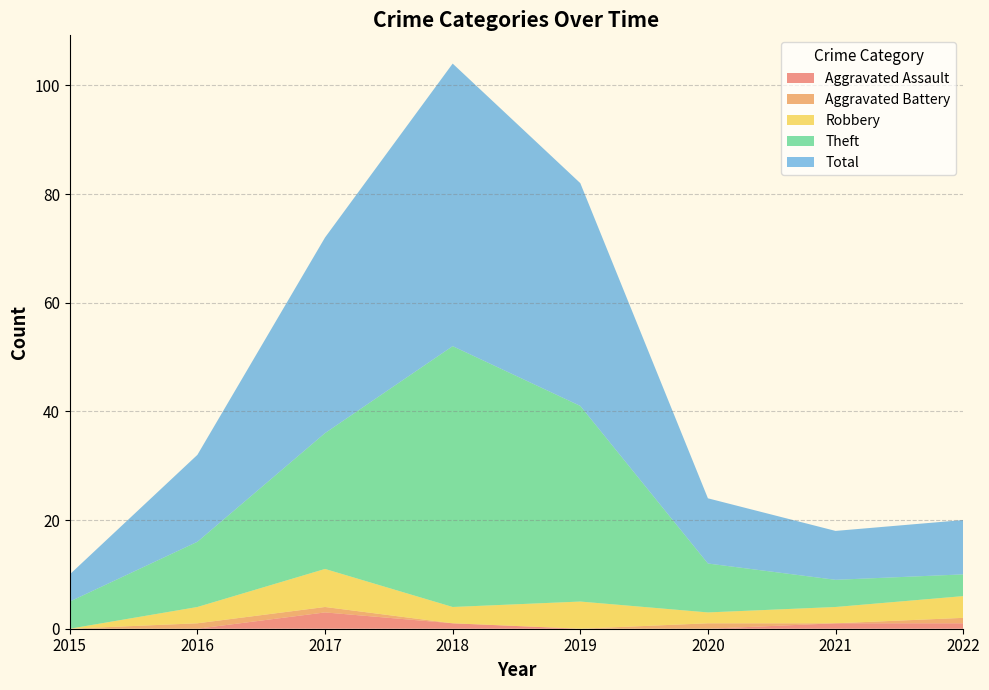

Reading left to right, extract all data points from this chart.

Aggravated Assault: 2015=0	2016=0	2017=3	2018=1	2019=0	2020=0	2021=1	2022=1
Aggravated Battery: 2015=0	2016=1	2017=1	2018=0	2019=0	2020=1	2021=0	2022=1
Robbery: 2015=0	2016=3	2017=7	2018=3	2019=5	2020=2	2021=3	2022=4
Theft: 2015=5	2016=12	2017=25	2018=48	2019=36	2020=9	2021=5	2022=4
Total: 2015=5	2016=16	2017=36	2018=52	2019=41	2020=12	2021=9	2022=10